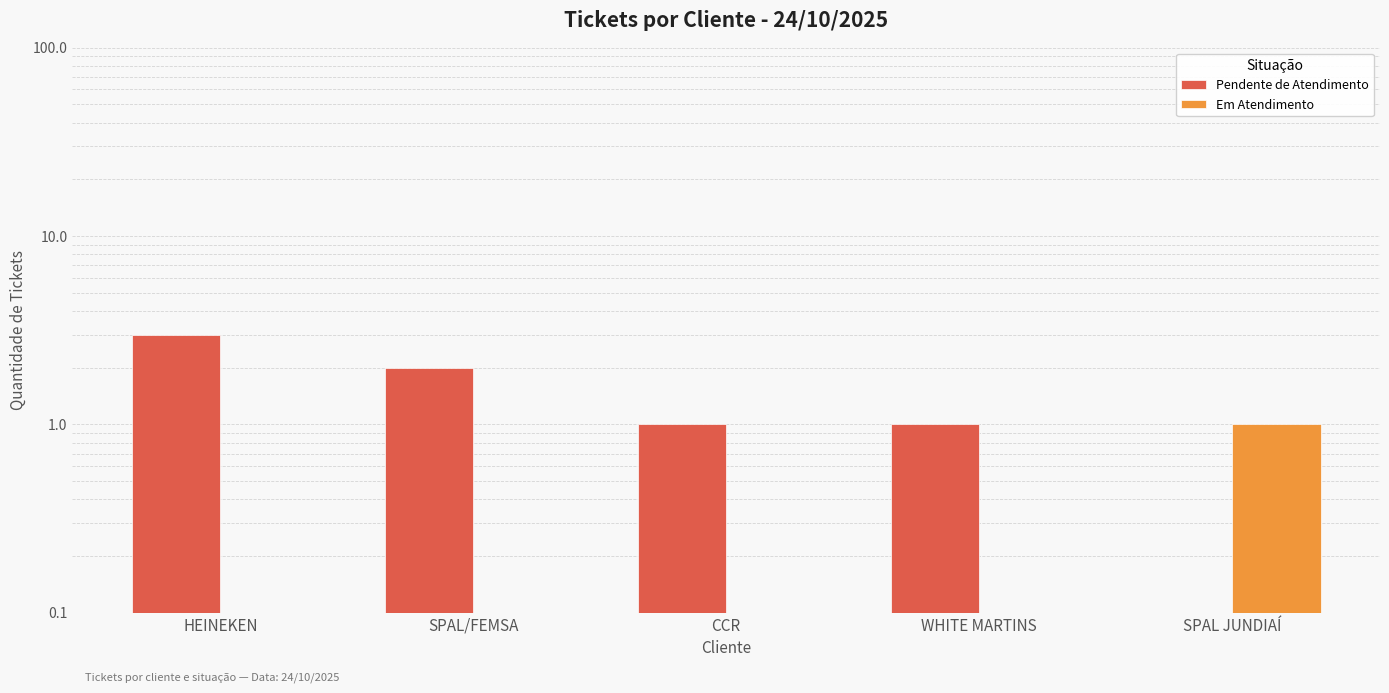

How many Em Atendimento values are between 0 and 1?

5